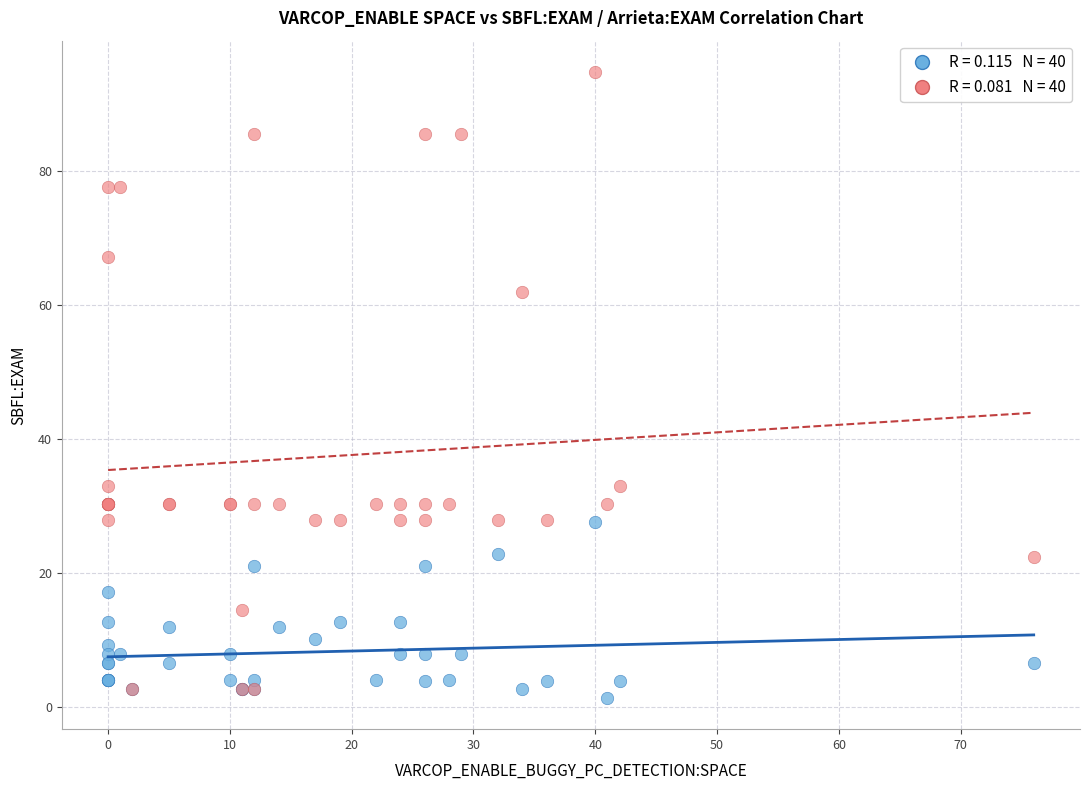

Across all series, what Y value is closest to 48?

61.8